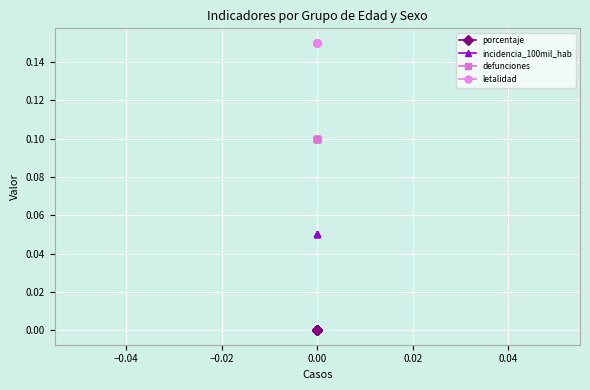

List the series in order of their overall mean, highest first.

letalidad, defunciones, incidencia_100mil_hab, porcentaje